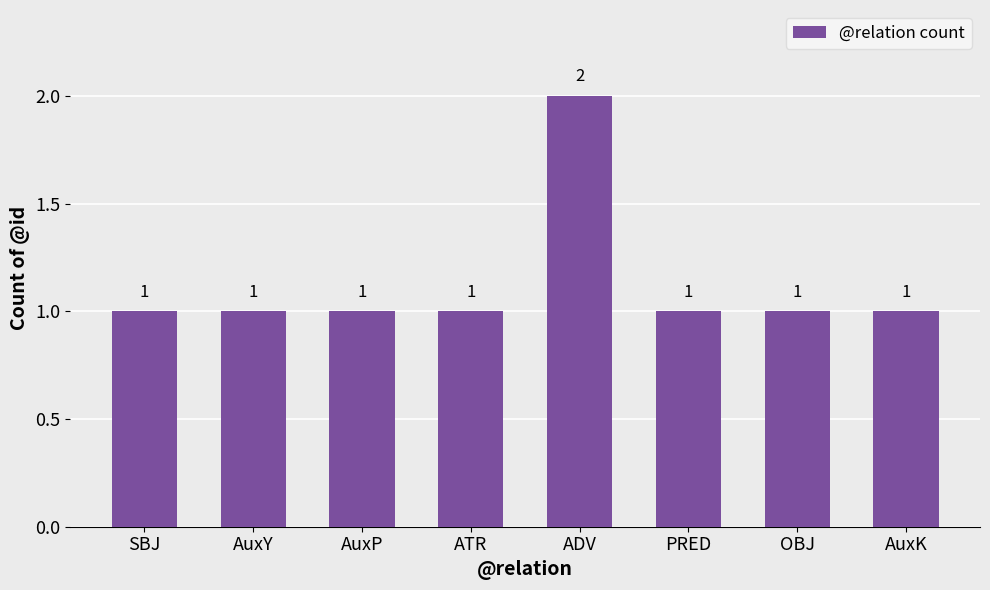

What is the label of the 4th bar from the left?

ATR